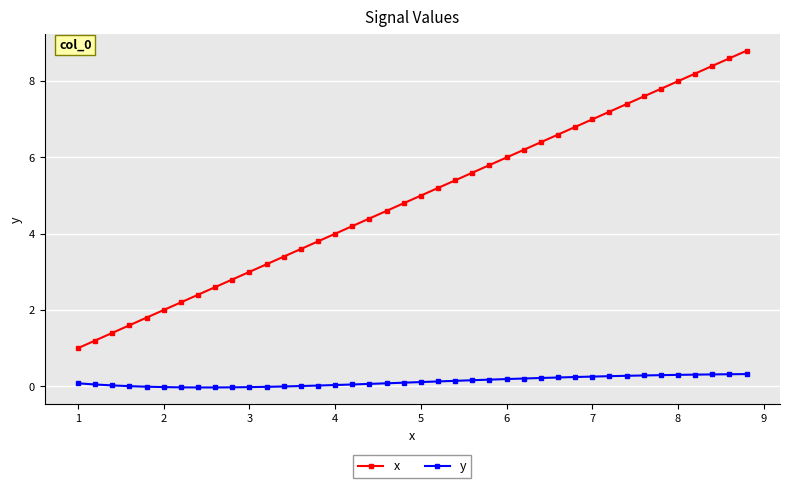

True or false: x and y intersect in this chart.

False